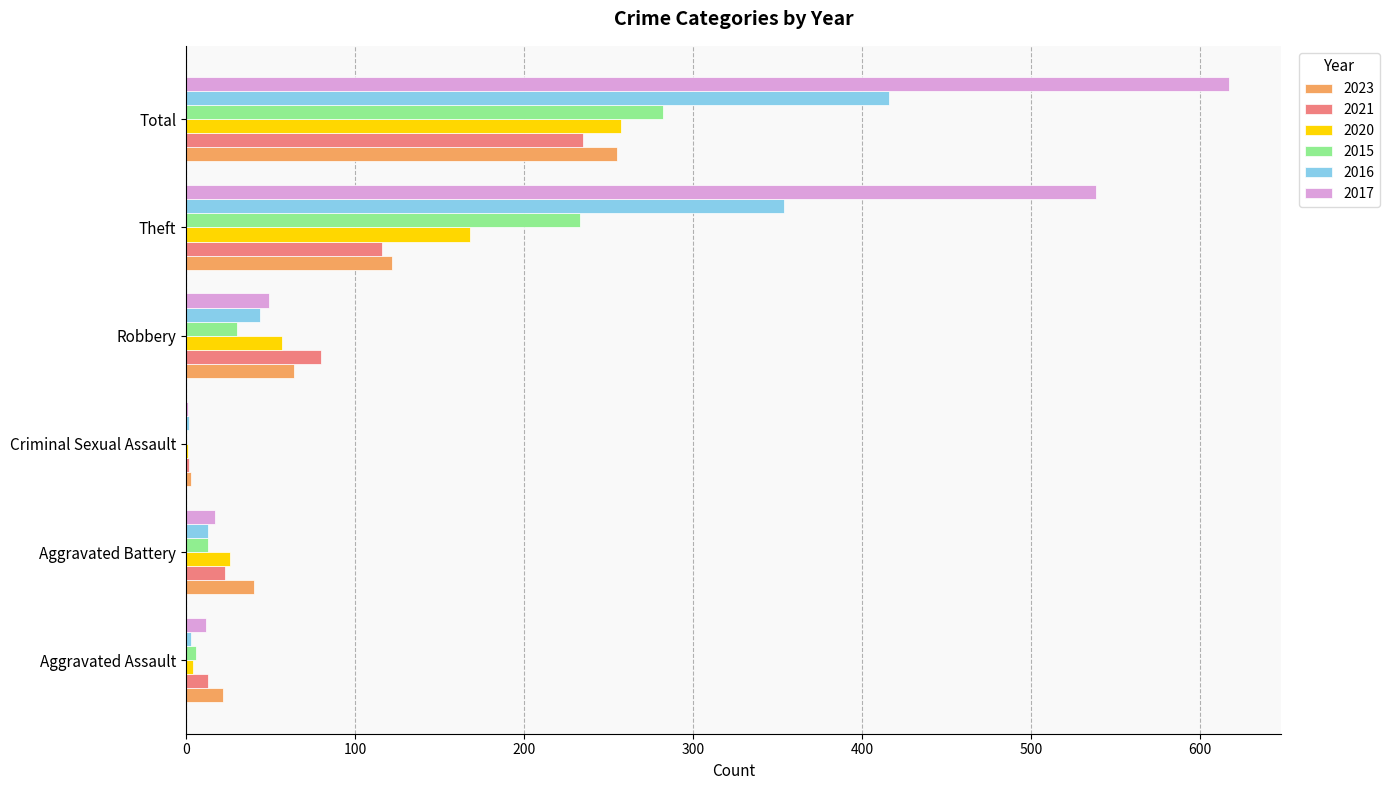

What is the sum of all 2023 values?

506